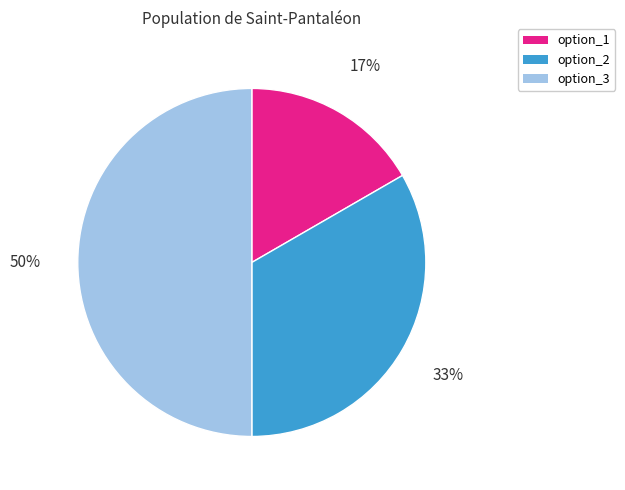

Does option_1 represent more than half of the total?

No